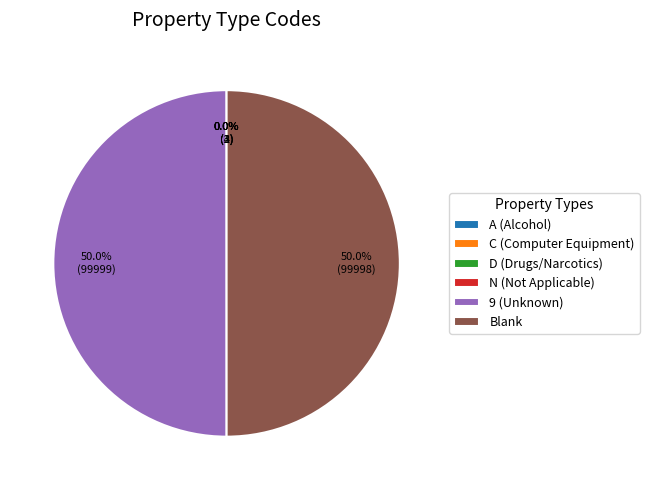

What is the total percentage of Blank and 9 (Unknown)?

100.0%